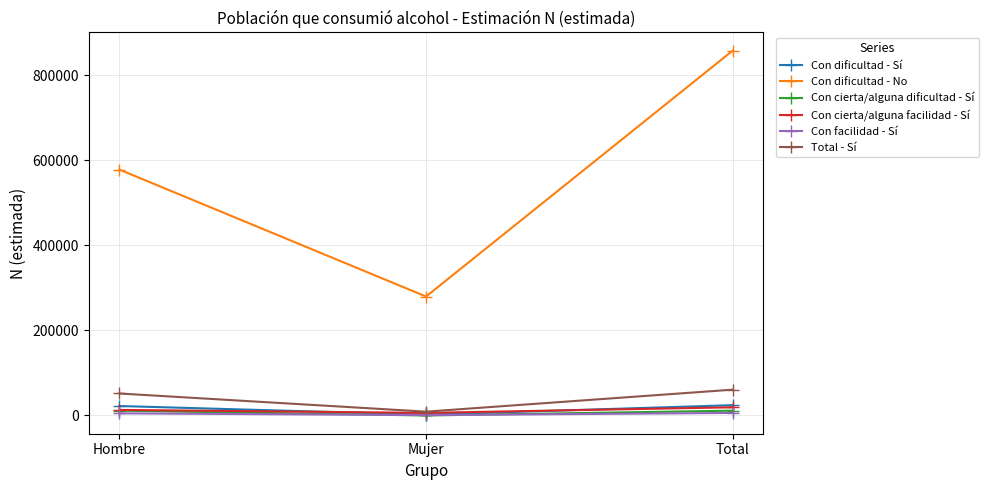

Does the chart display data point markers on the line(s)?

Yes